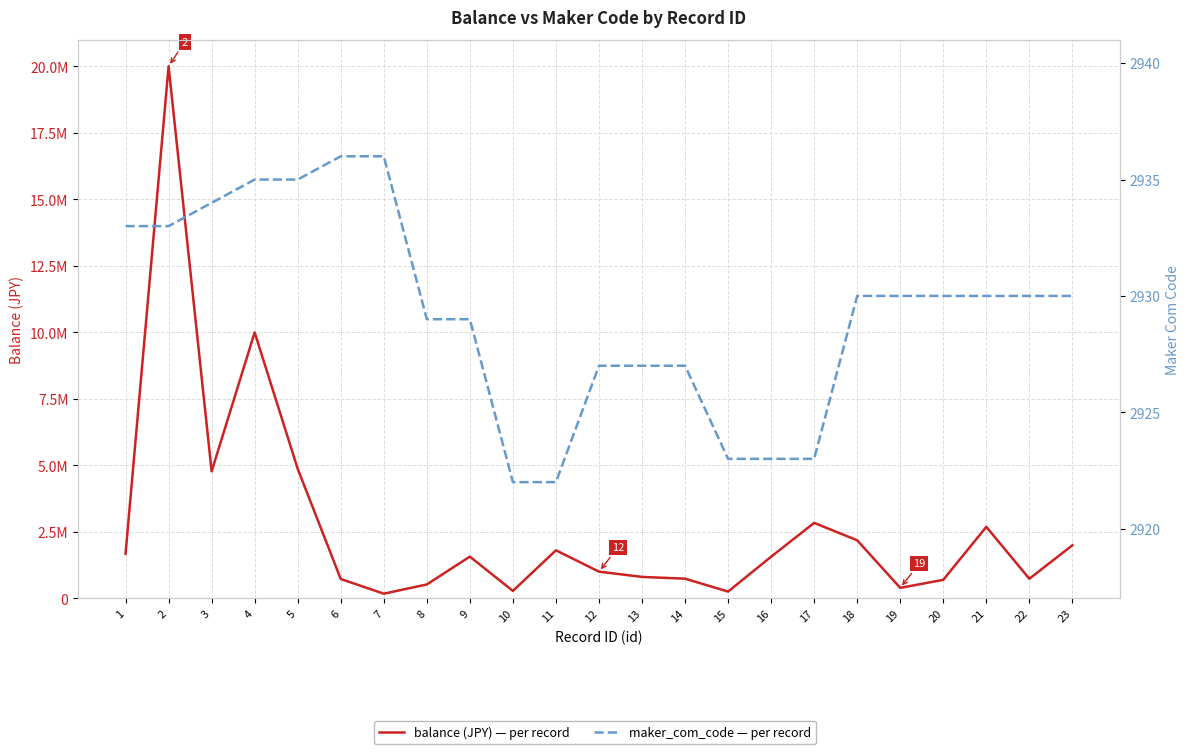

How many interior local valleys does the balance (JPY) series have?

6